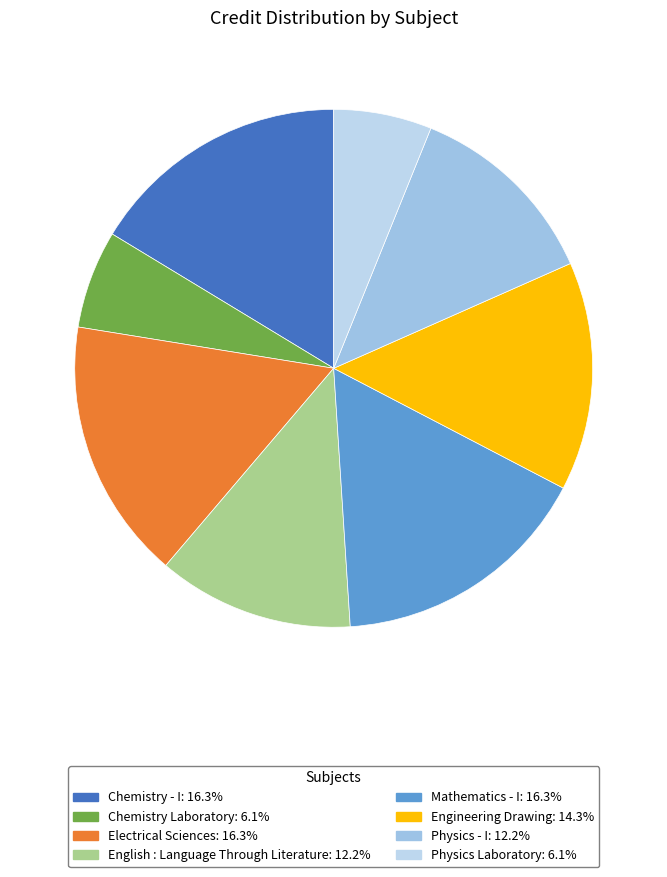

Between Mathematics - I and Engineering Drawing, which is larger?

Mathematics - I